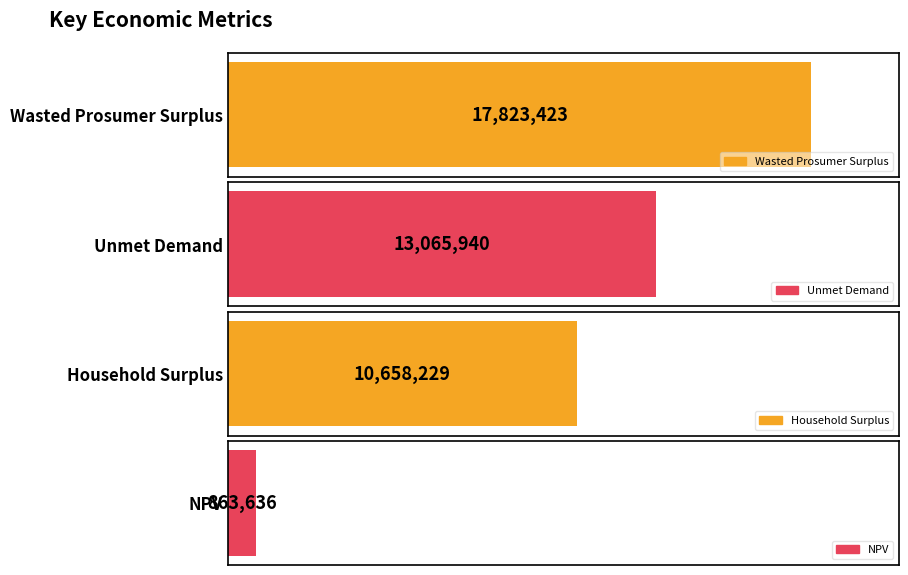

Is it true that the value at Household Surplus is 2507347.7?

False